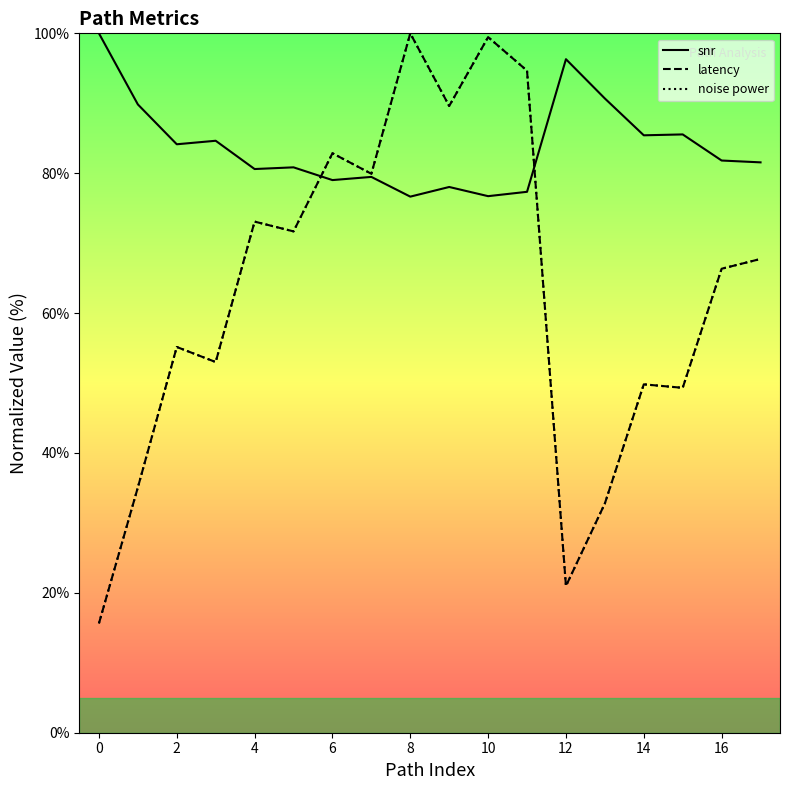

What is the maximum value for noise power?

100.0